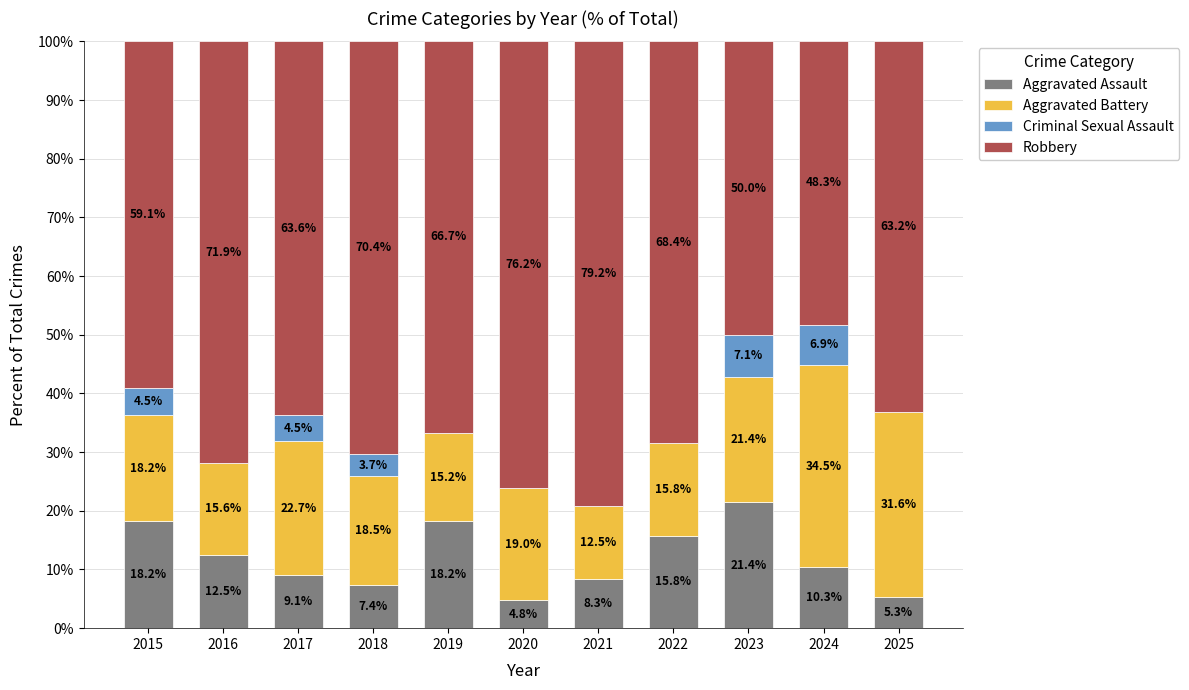

Which category has the highest value in the Aggravated Assault series?

2023